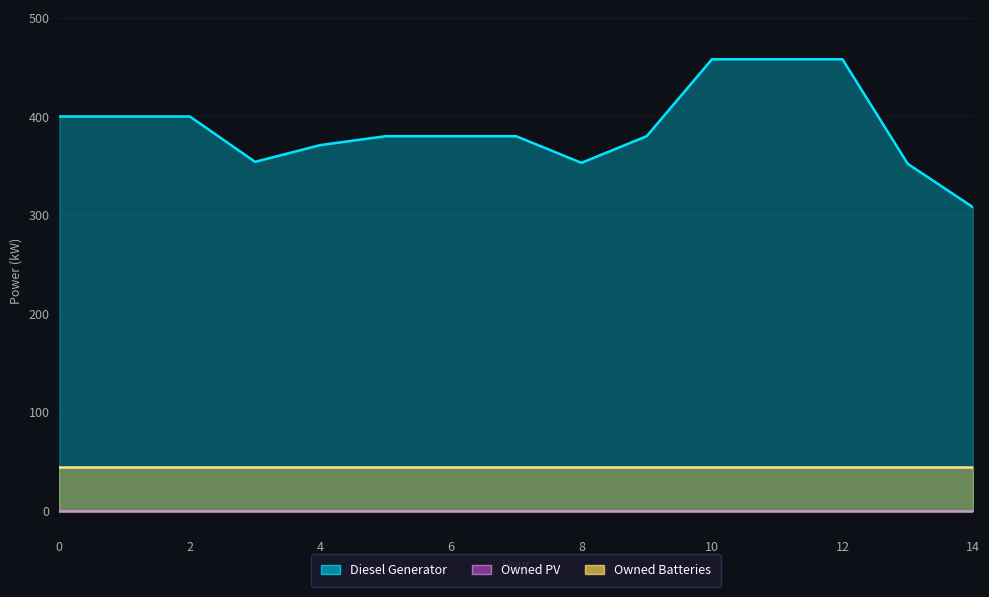

How many data points does each series have?

15